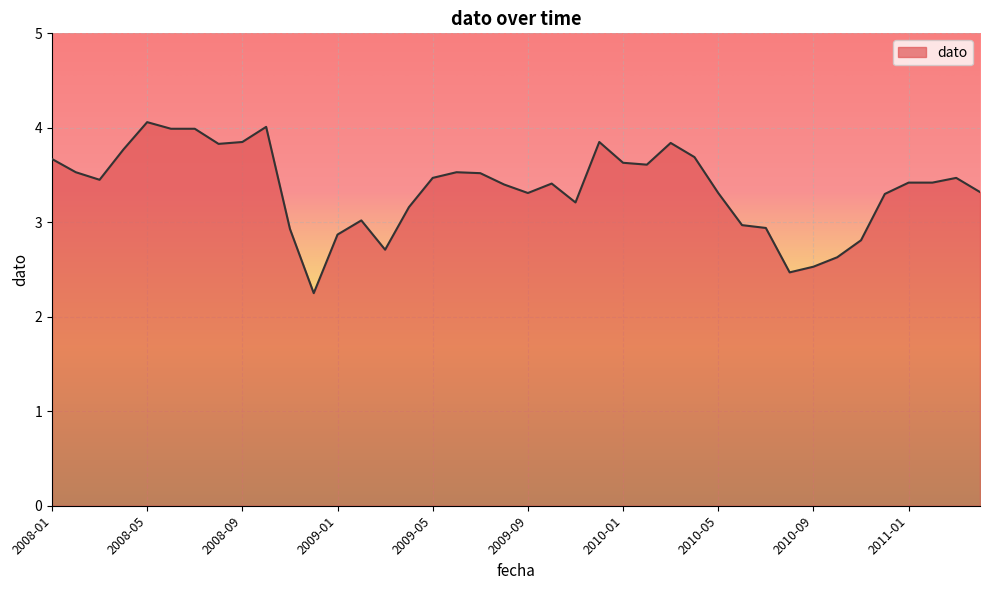

True or false: there are more than 2 points higher than both neighbors.

True